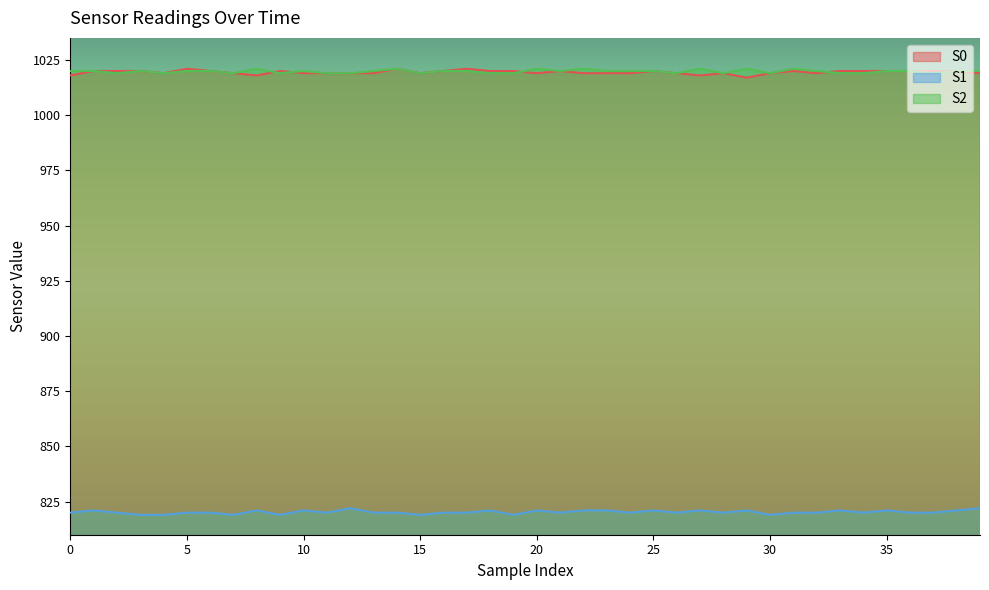

At how many categories does at least one series exceed 1005?

40